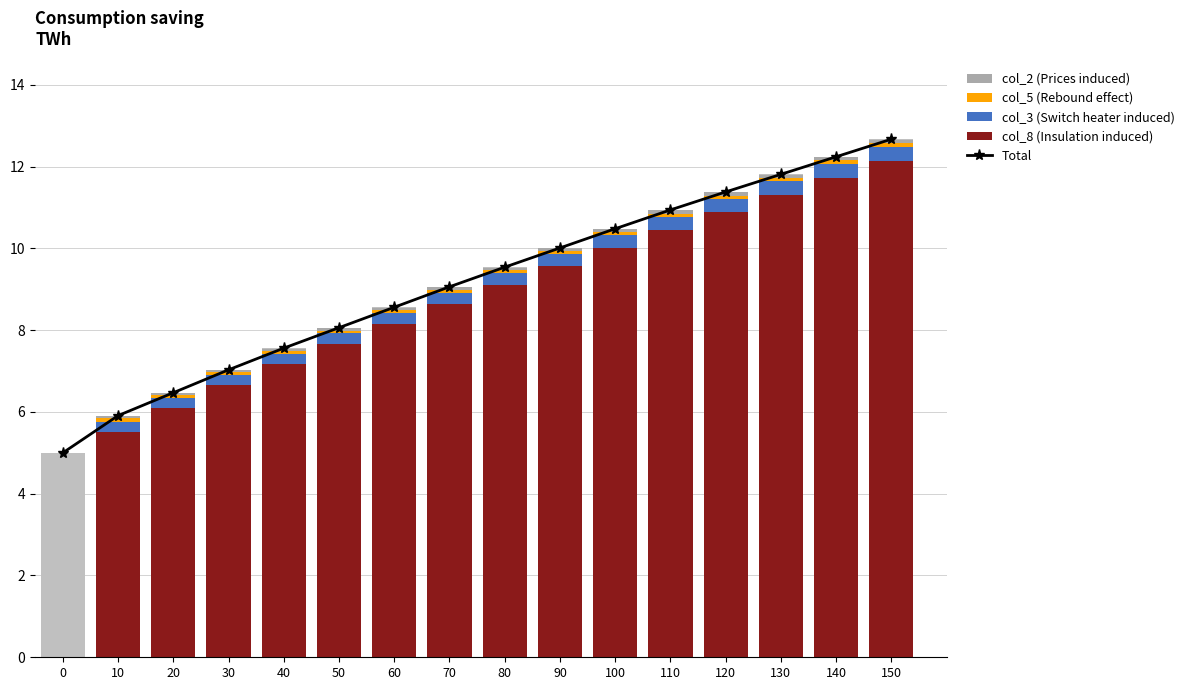

True or false: col_6 has a value of 0.0 at 110.

True